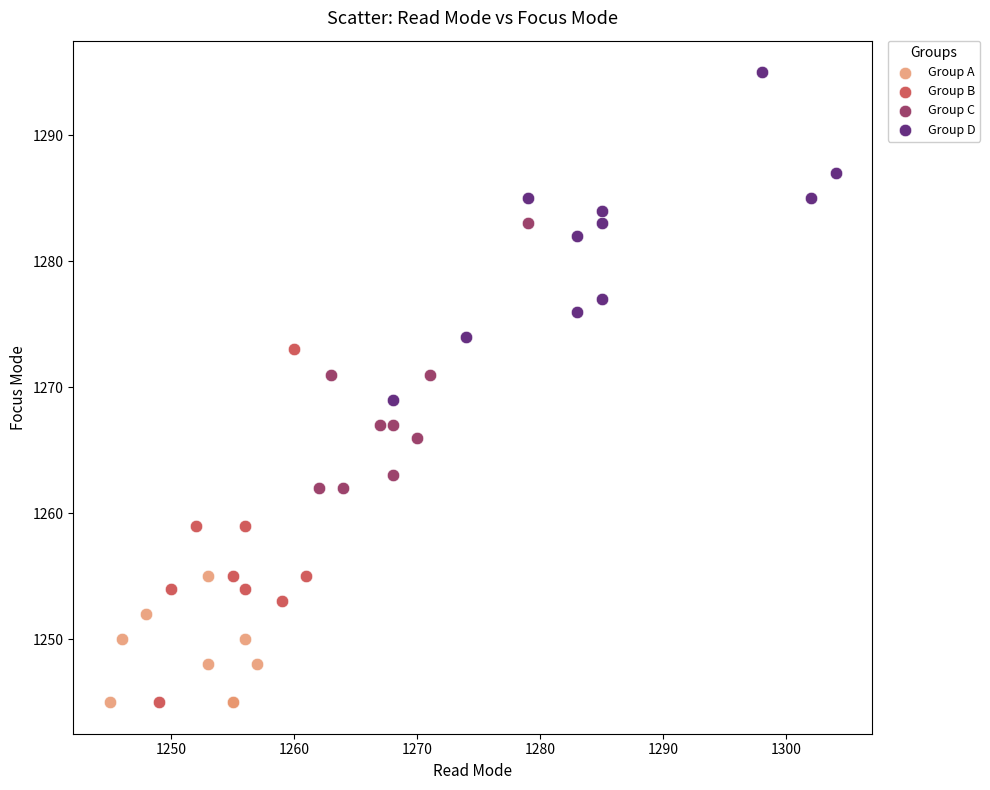

Which series contains the highest Y value?

Group D